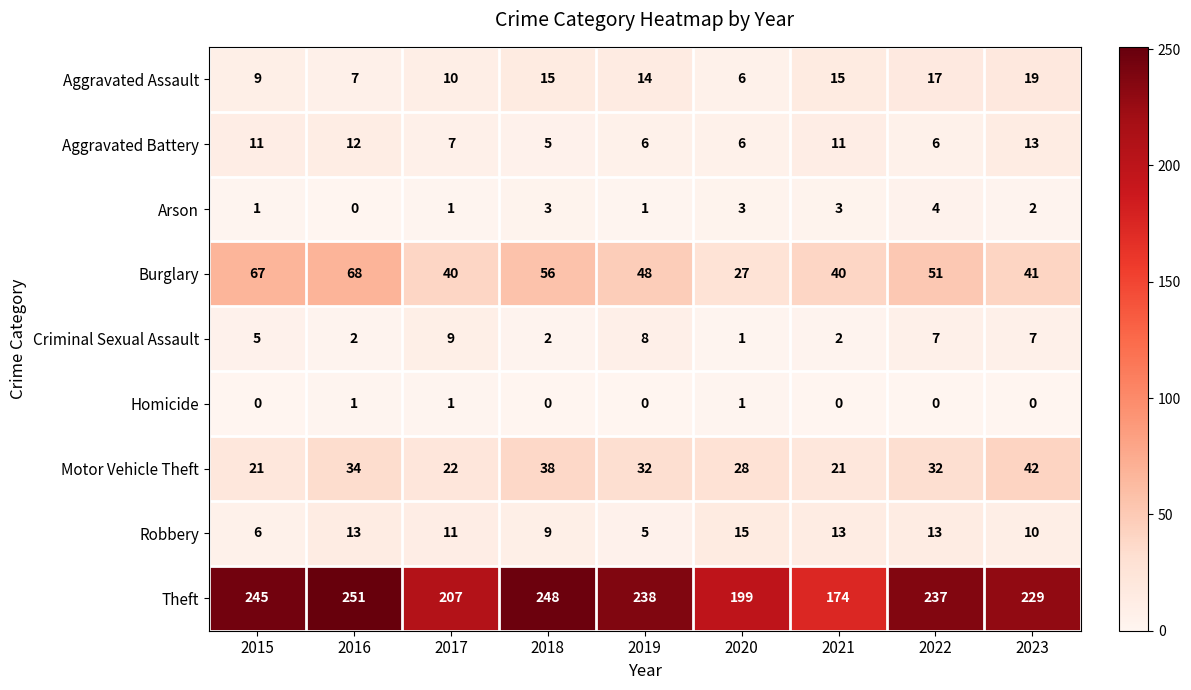

Count the number of data series in this chart.

9